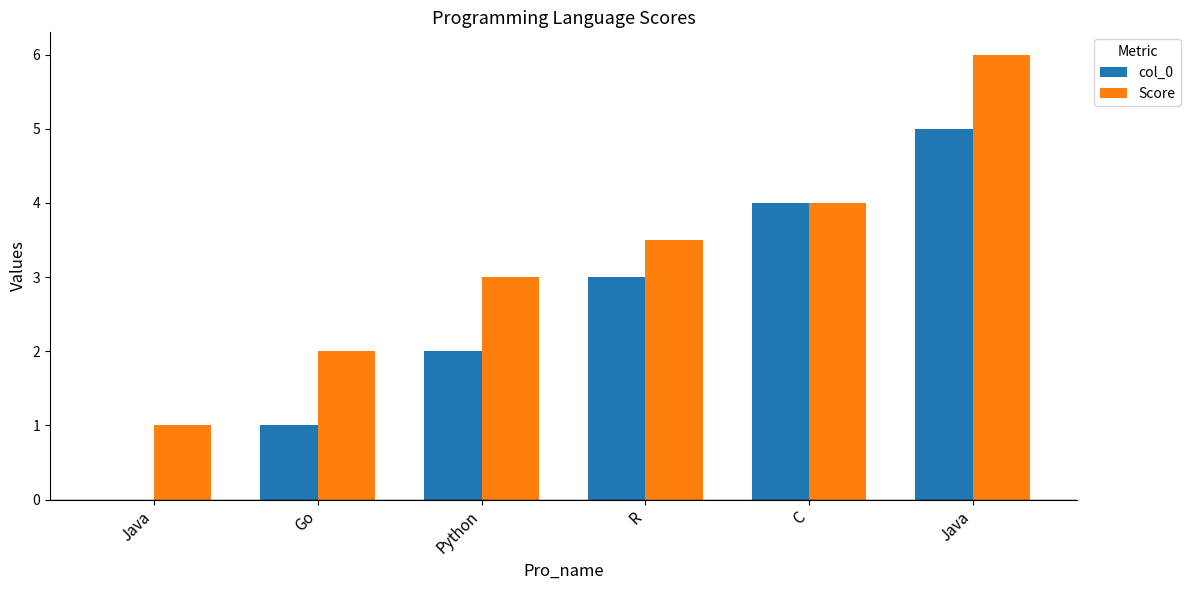

What are all the series names shown in the legend?

col_0, Score